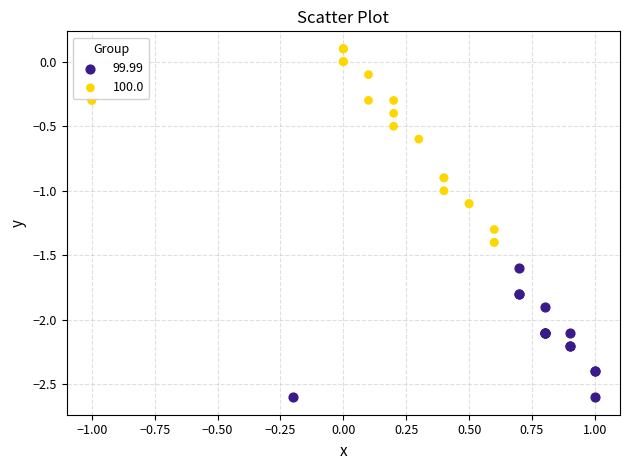

Which series contains the highest Y value?

100.0